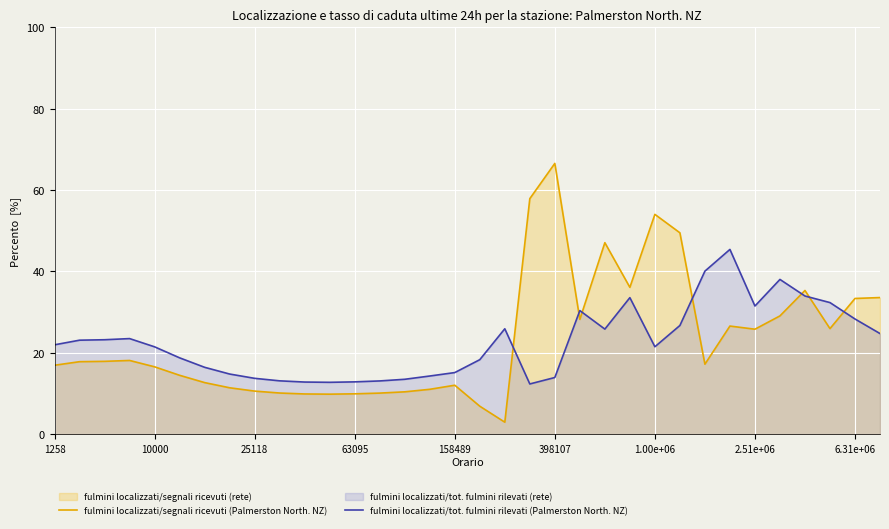

What is the sum of all fulmini localizzati/segnali ricevuti (Palmerston North. NZ) values?

795.1